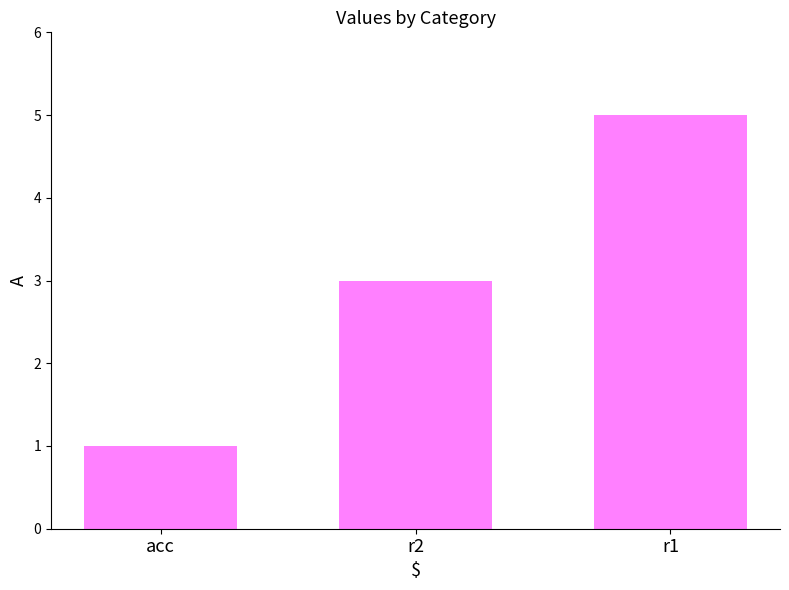

How many distinct data groups are displayed?

1